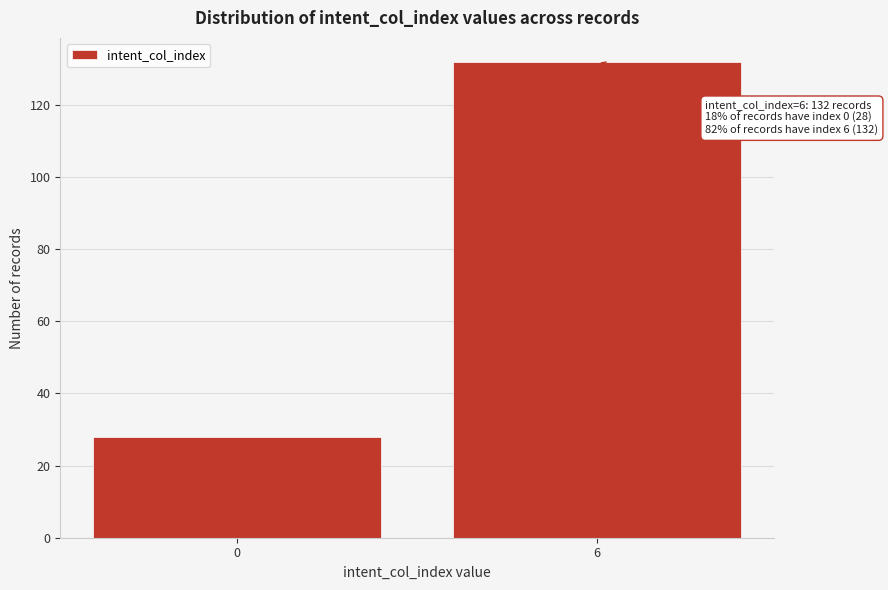

Reading left to right, what are all the values shown in this chart?

28	132